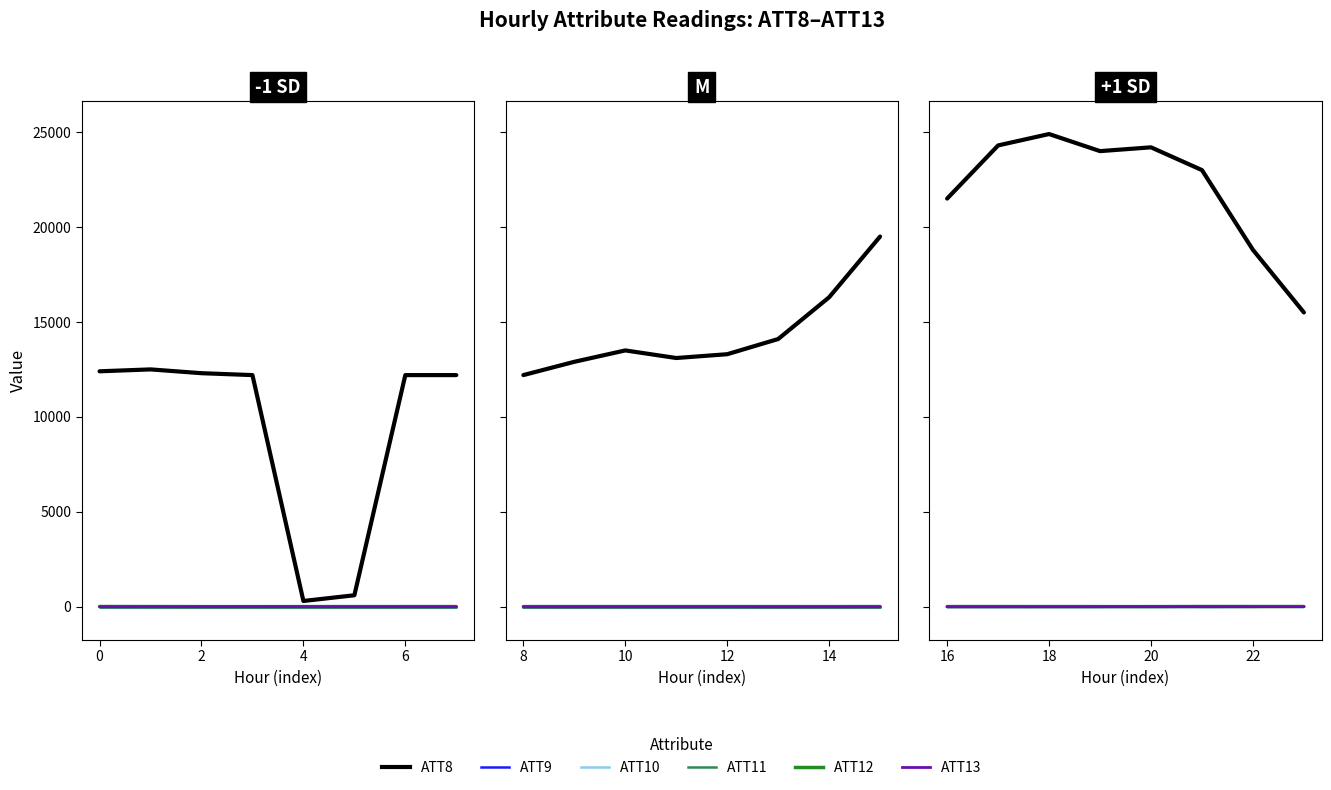

How many interior local peaks does the ATT11 series have?

1